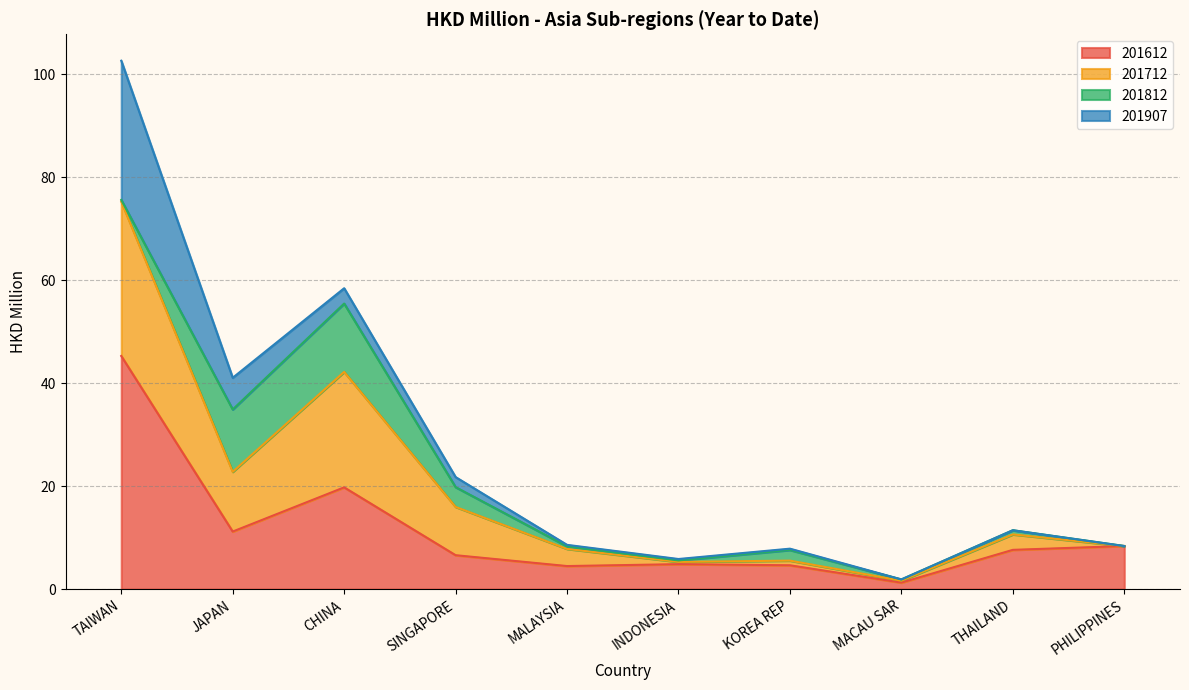

At which label does 201612 reach its peak?

TAIWAN